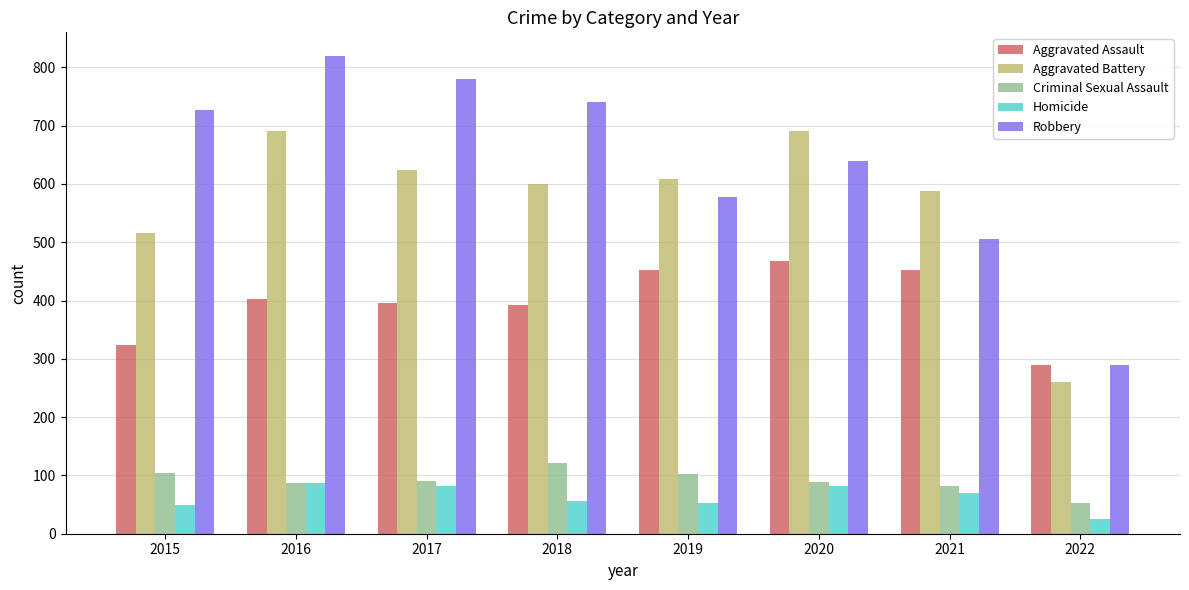

List the series in order of their peak value, lowest first.

Homicide, Criminal Sexual Assault, Aggravated Assault, Aggravated Battery, Robbery